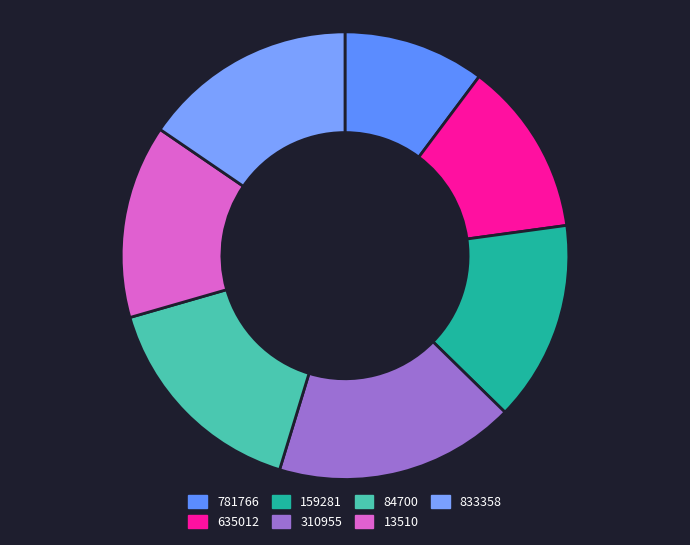

Which slice is the largest?

310955